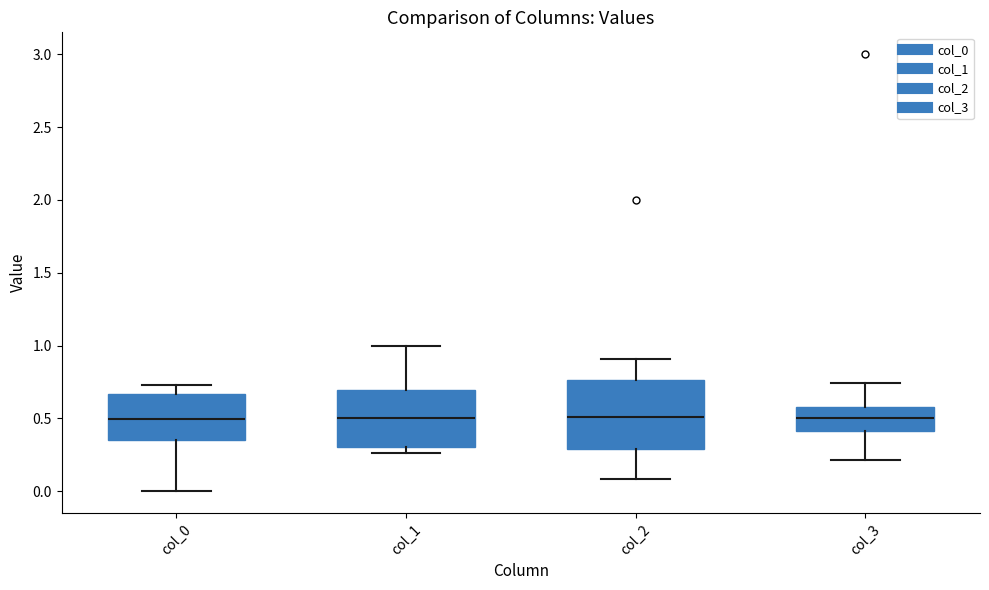

Reading left to right, read every box against the y-axis: the position of its median line, the range the box covers, and the ends of its whiskers. The values are not printed on the chart, so give them approximately, as read against the axis.

col_0: median 0.50, box 0.35 to 0.65, whiskers 0.00 to 0.75
col_1: median 0.50, box 0.30 to 0.70, whiskers 0.25 to 1.00
col_2: median 0.50, box 0.30 to 0.75, whiskers 0.10 to 0.90
col_3: median 0.50, box 0.40 to 0.60, whiskers 0.20 to 0.75